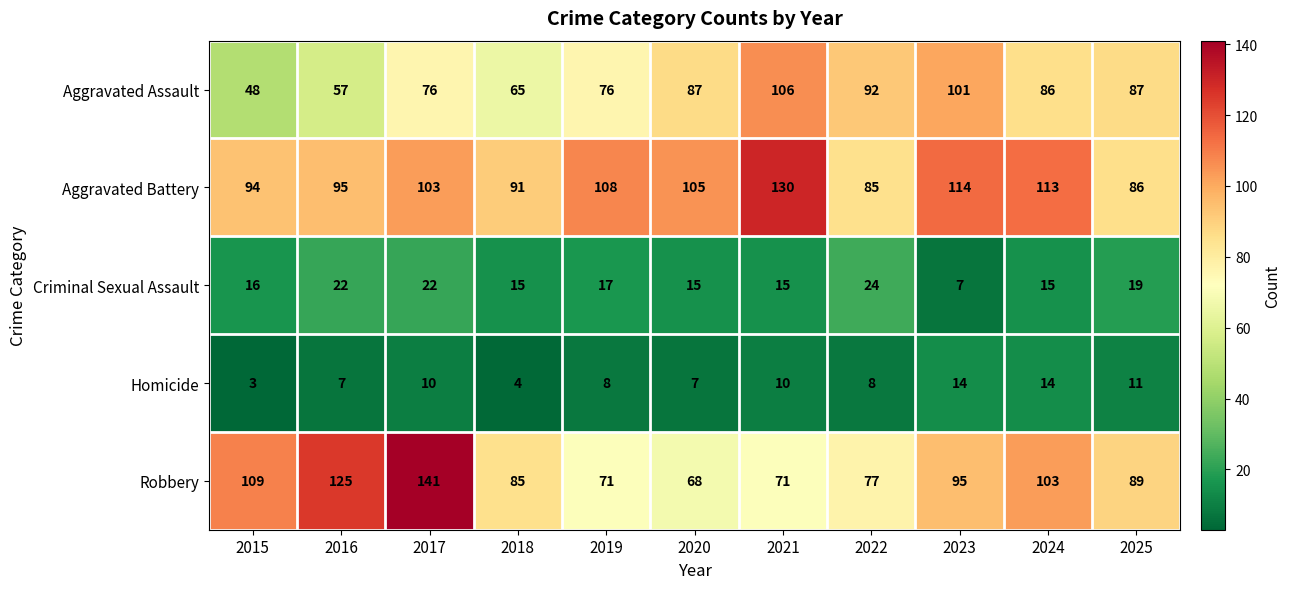

Where does the Robbery series first go above 89?

2015